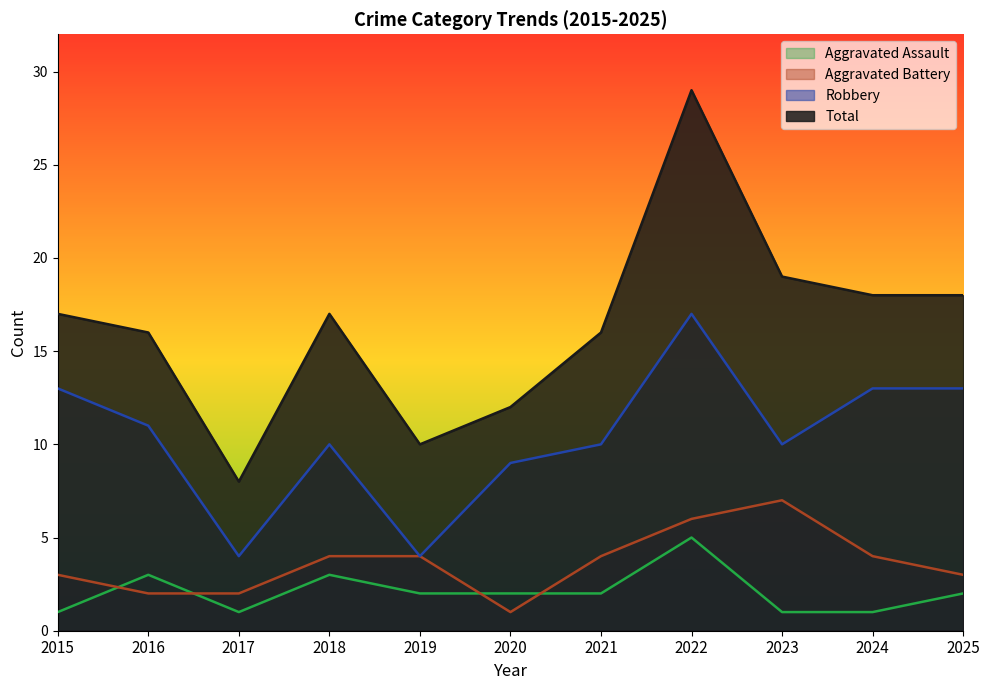

Is the value of Aggravated Assault at 2024 greater than the value of Robbery at 2022?

No